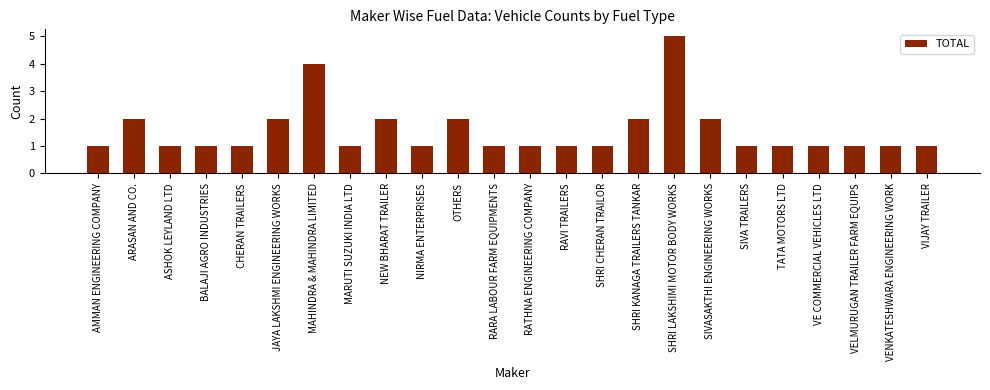

Which label corresponds to the largest value in the chart?

SHRI LAKSHIMI MOTOR BODY WORKS